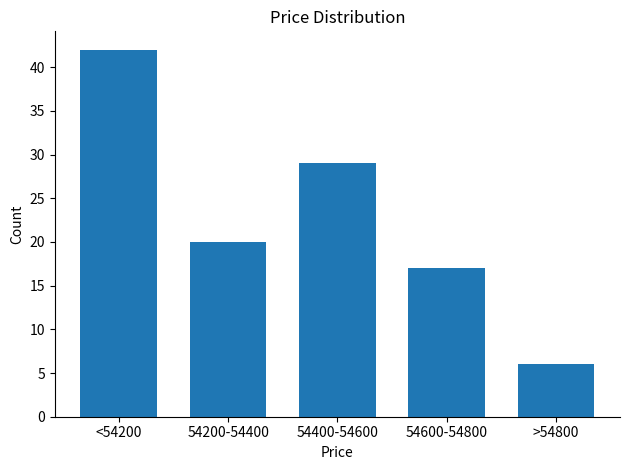

Reading left to right, extract all data points from this chart.

<54200=42	54200-54400=20	54400-54600=29	54600-54800=17	>54800=6